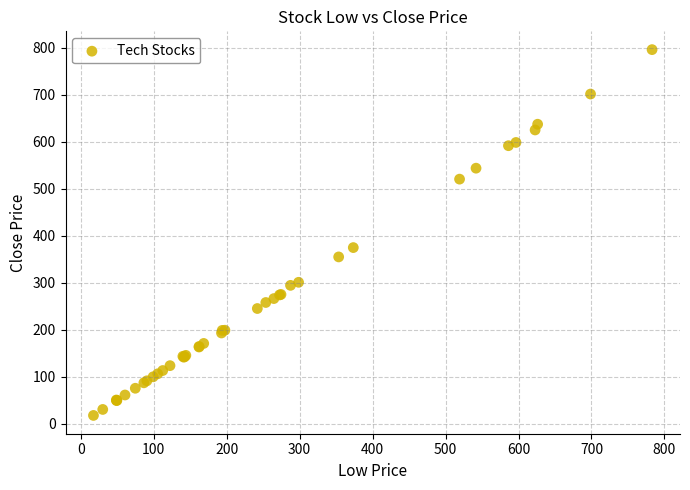

What Y value in the scatter plot is closest to 406?

374.7